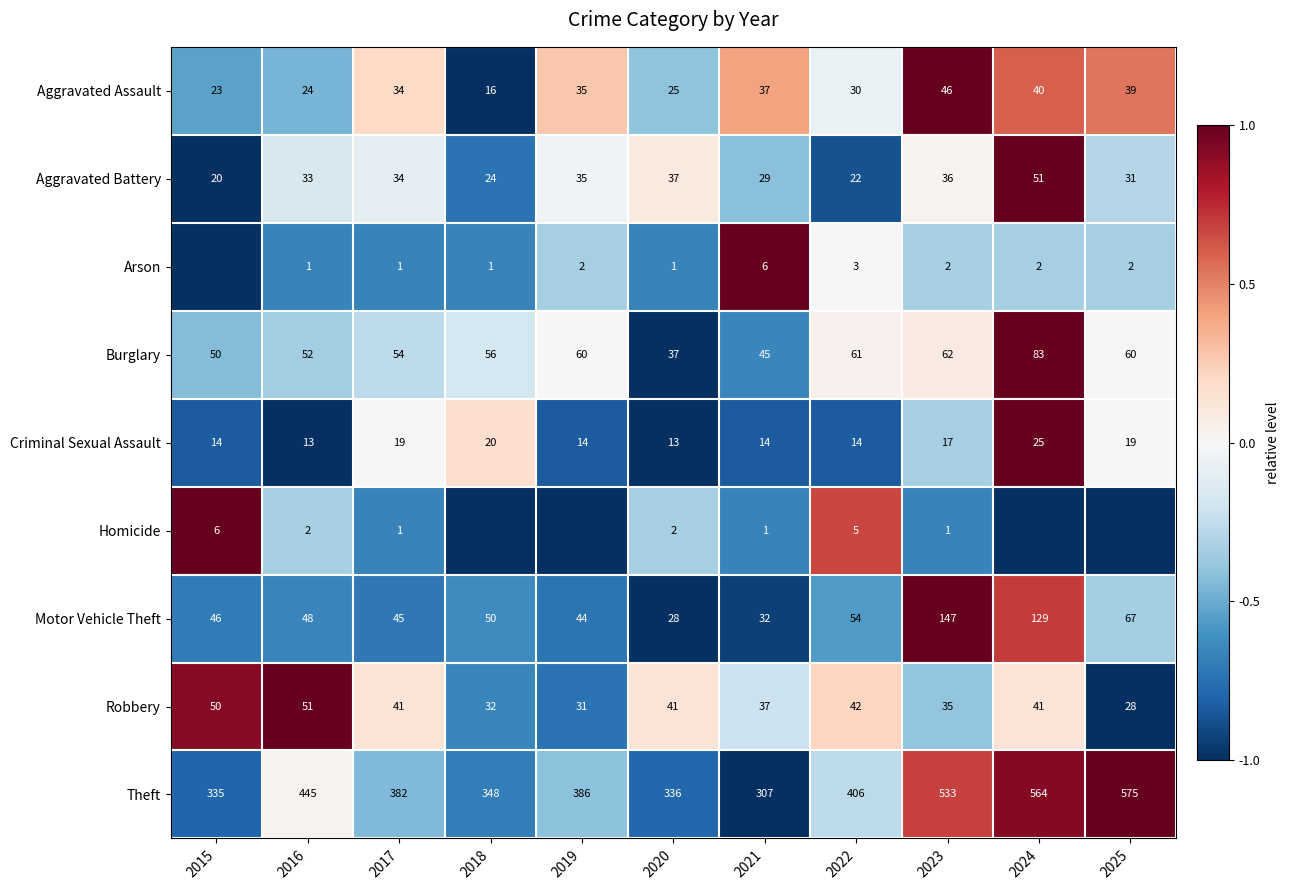

At how many categories does at least one series exceed 0?

11